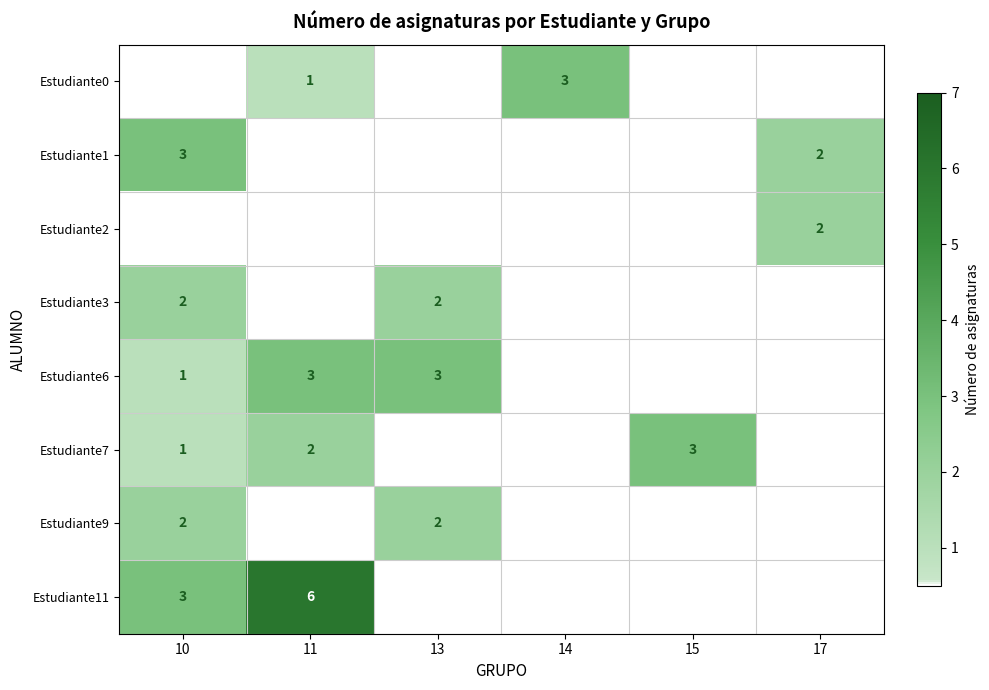

Which category has the highest value across all series?

11